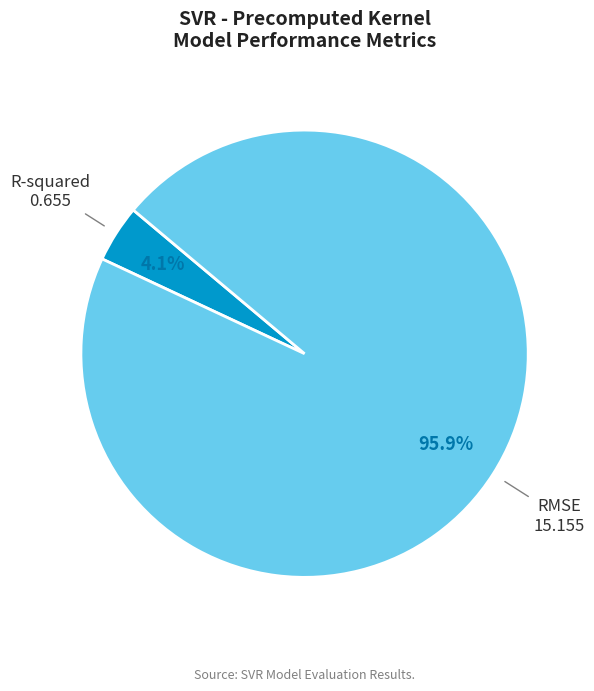

To the nearest percent, what portion does RMSE represent?

96%